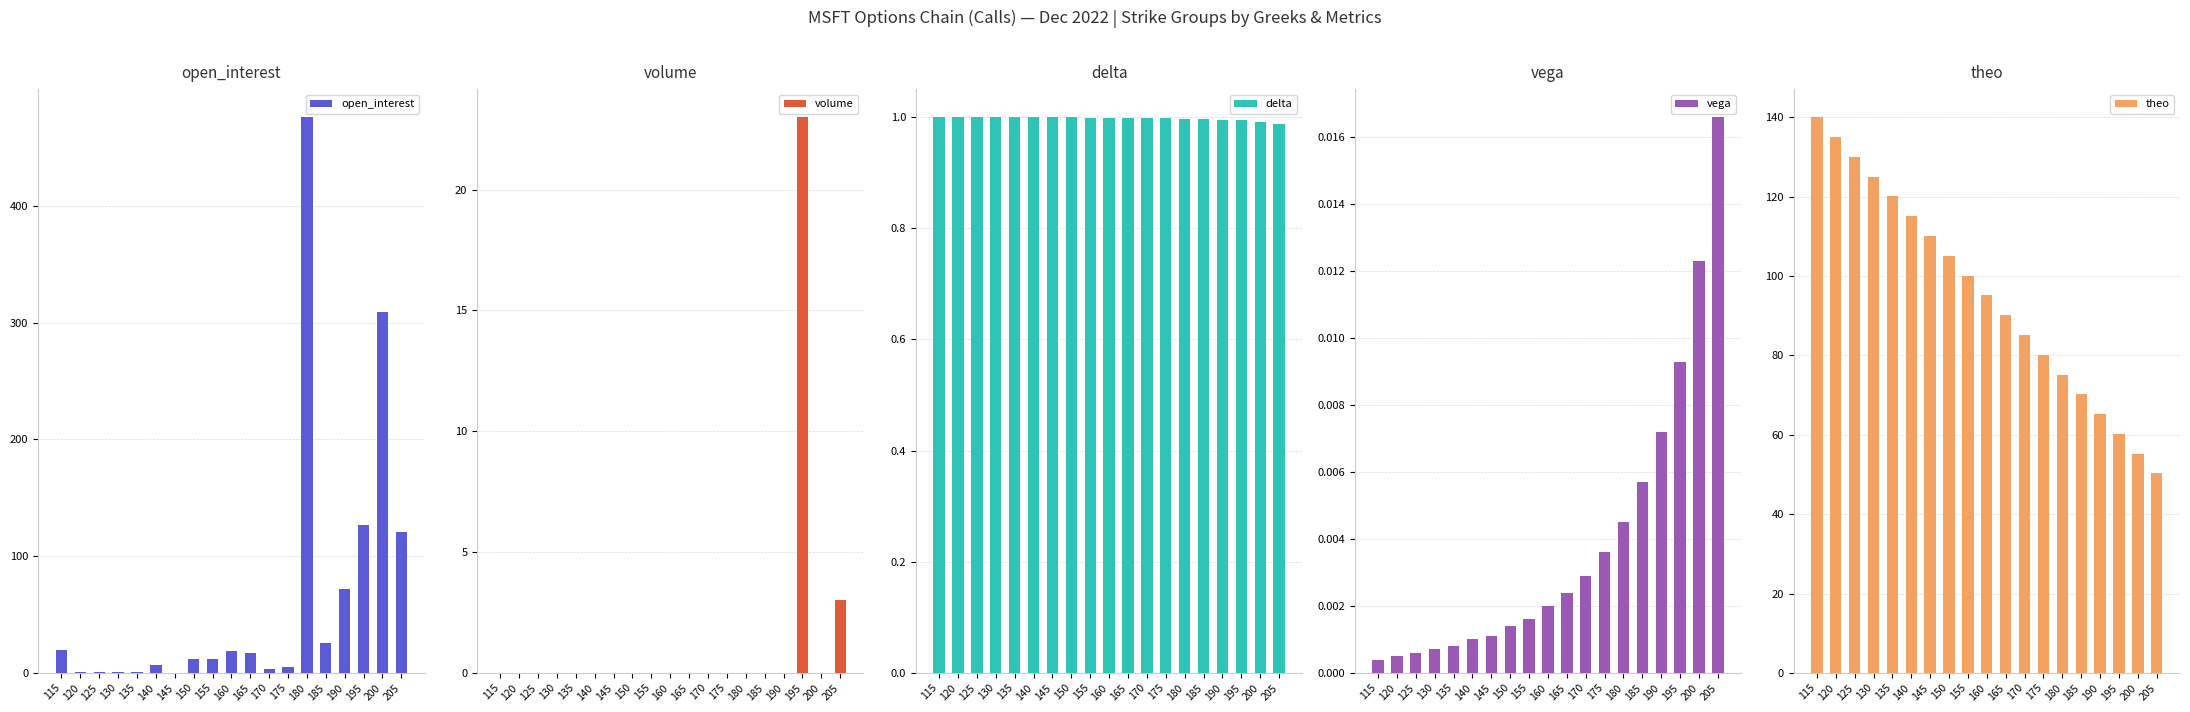

What is the difference between the highest and lowest values at 120?

135.1